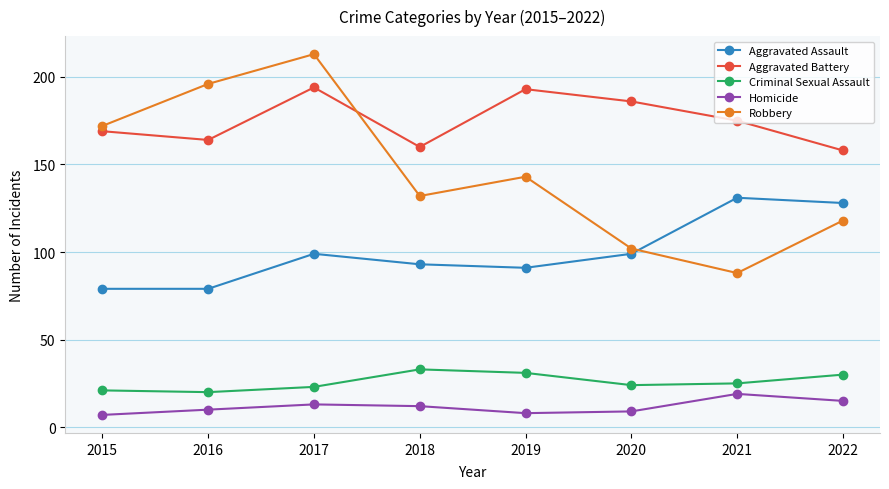

What are all the series names shown in the legend?

Aggravated Assault, Aggravated Battery, Criminal Sexual Assault, Homicide, Robbery